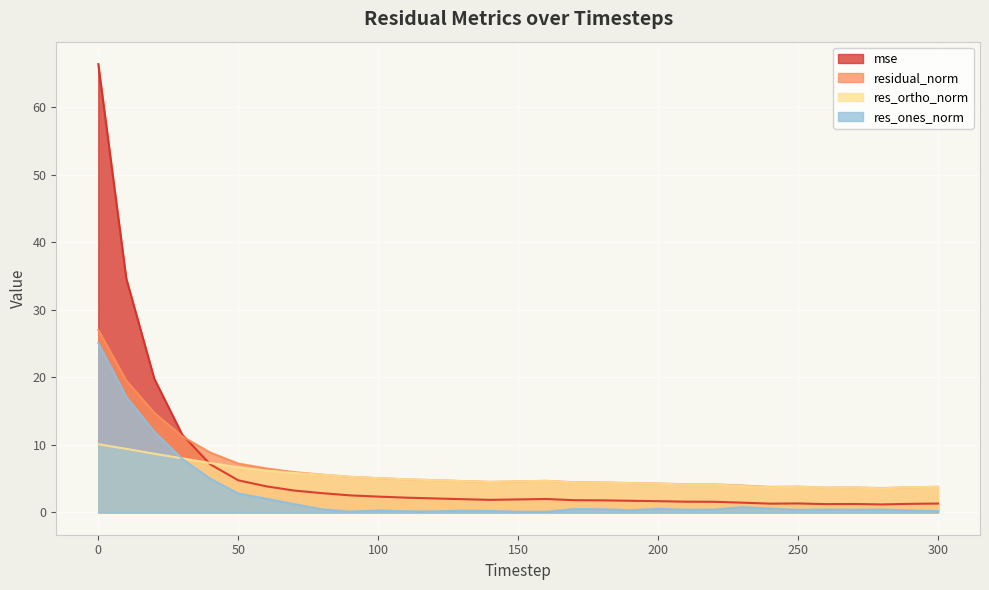

How many intersections are there between residual_norm and mse?

1